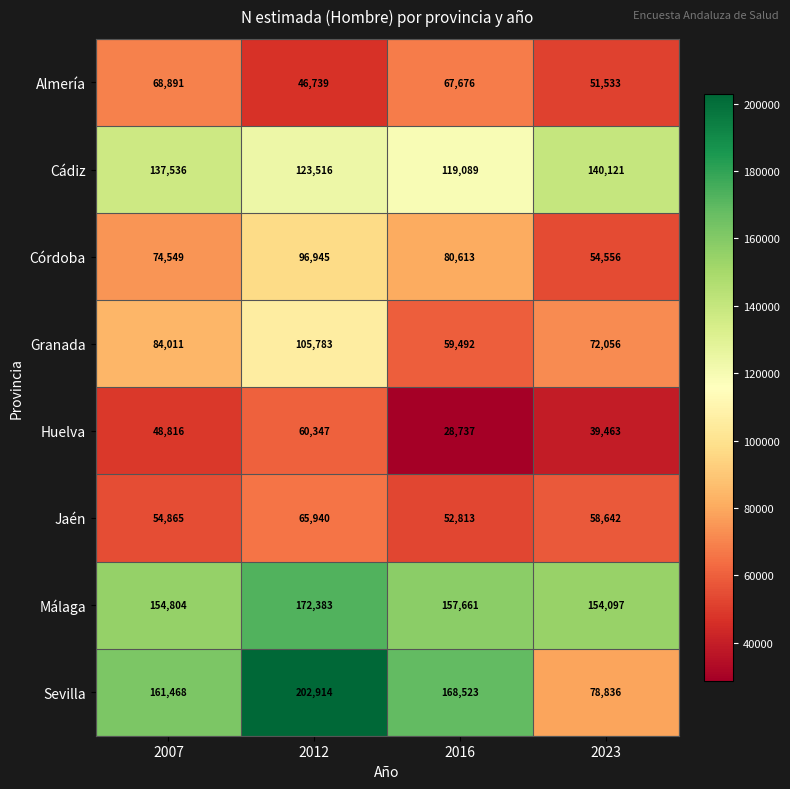

Between 2007 and 2023, which series saw the biggest shift?

Sevilla